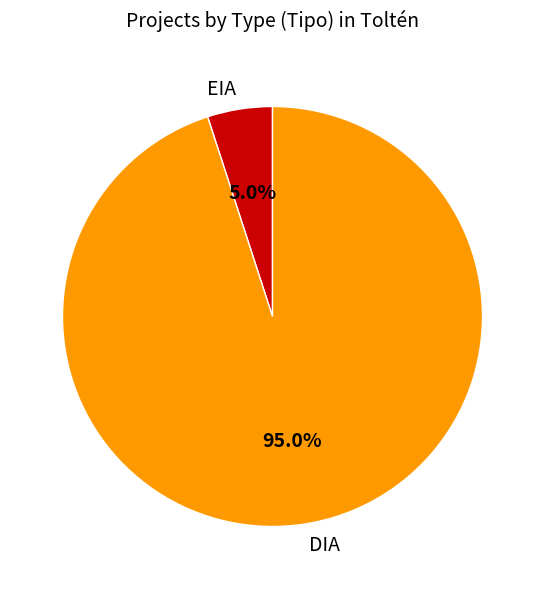

Count the number of slices in the pie.

2